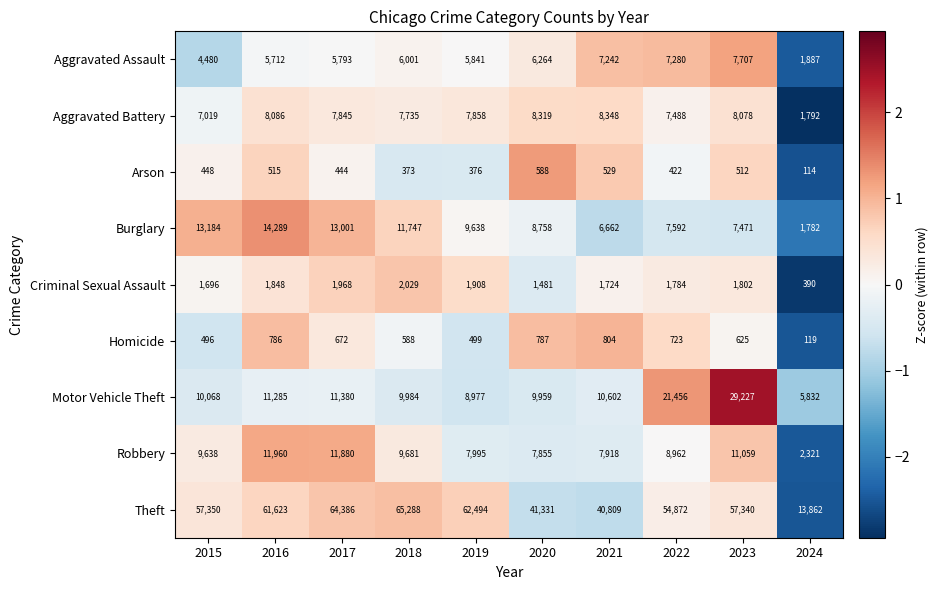

Between 2018 and 2023, which series saw the biggest shift?

Motor Vehicle Theft